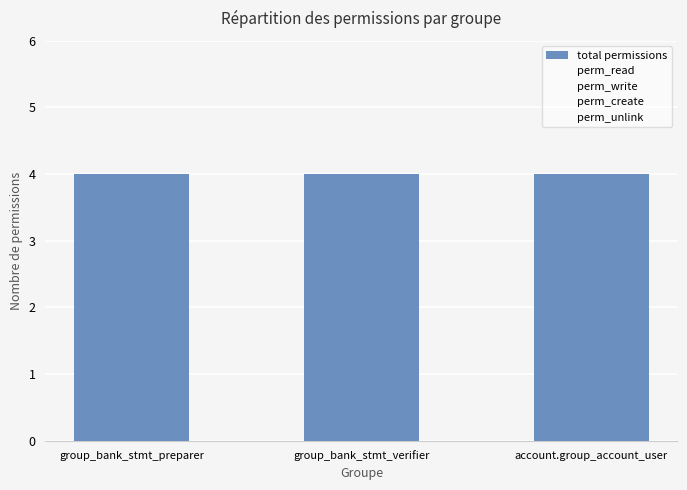

Reading left to right, transcribe all the data shown in this chart.

total permissions: 4	4	4
perm_read: 1	1	1
perm_write: 1	1	1
perm_create: 1	1	1
perm_unlink: 1	1	1